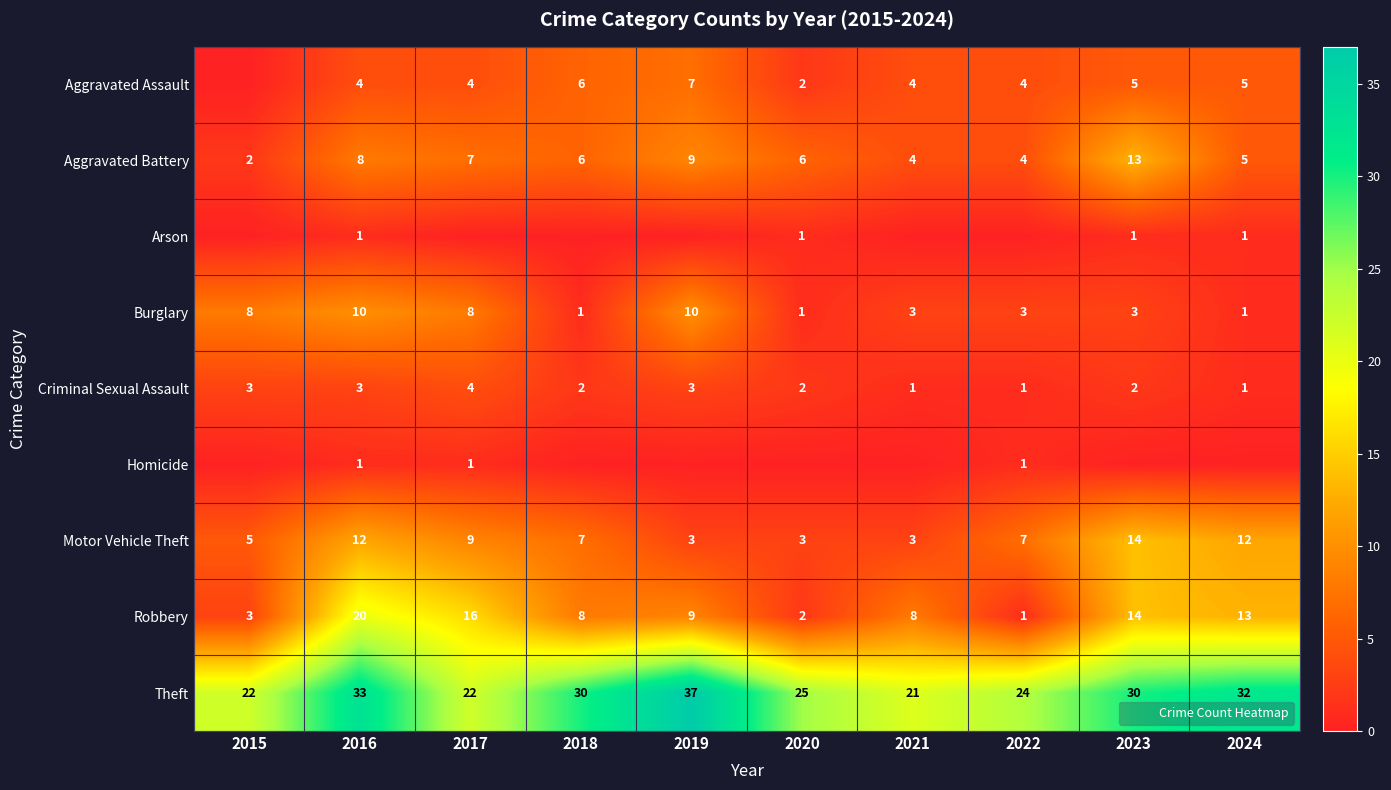

Rank the series at 2022 from highest to lowest value.

Theft, Motor Vehicle Theft, Aggravated Assault, Aggravated Battery, Burglary, Criminal Sexual Assault, Homicide, Robbery, Arson